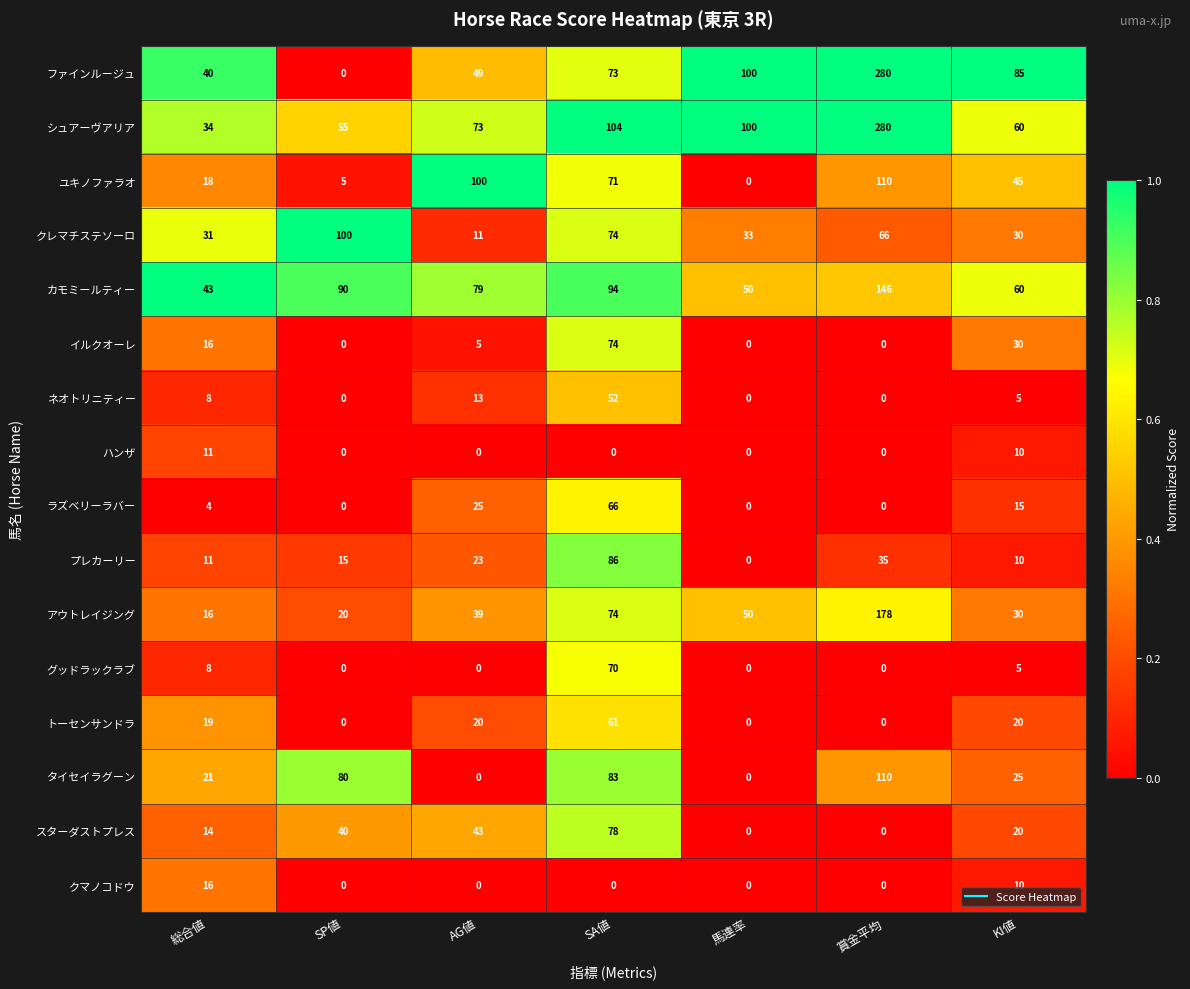

Which series has the widest spread of values?

ファインルージュ